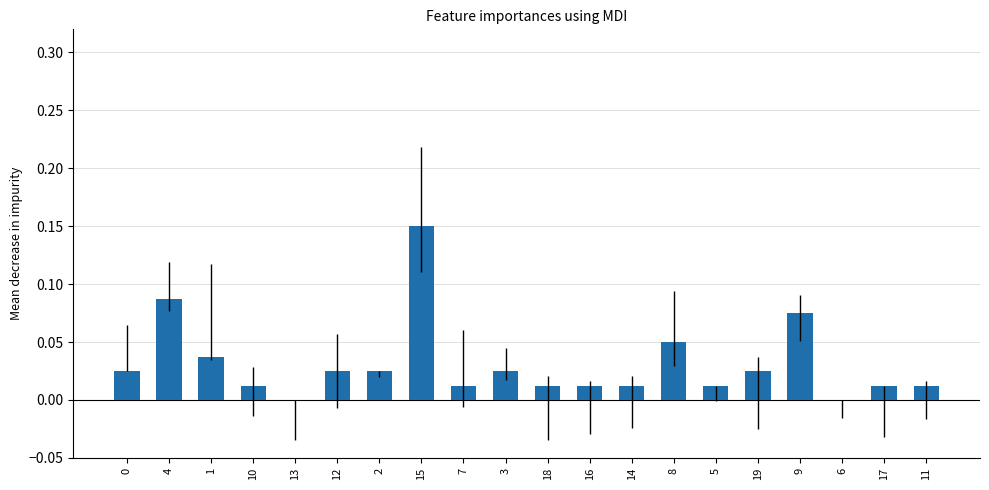

True or false: the data shows 0.0 at 12.

True